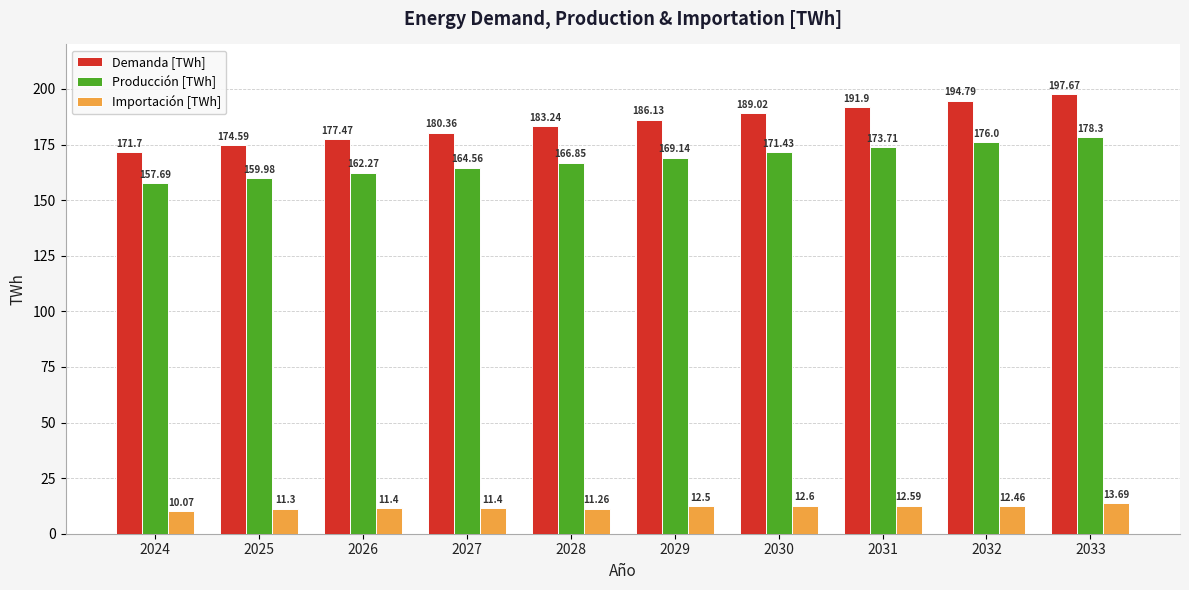

Rank the series at 2029 from highest to lowest value.

Demanda [TWh], Producción [TWh], Importación [TWh]